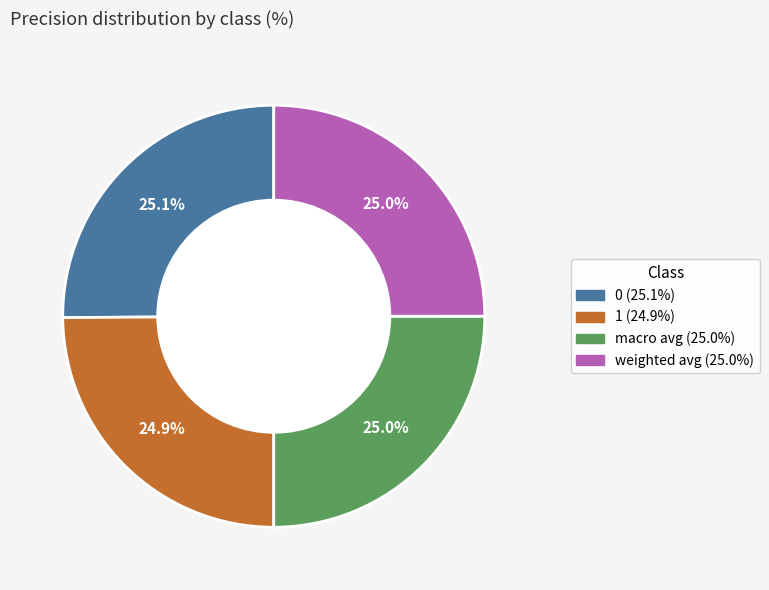

What is the total percentage of 1 and macro avg?

49.9%